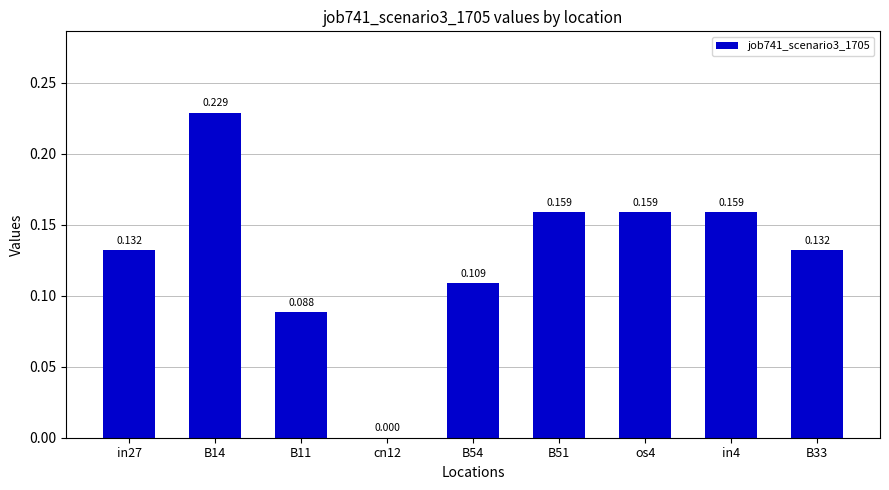

Are the bars horizontal?

No